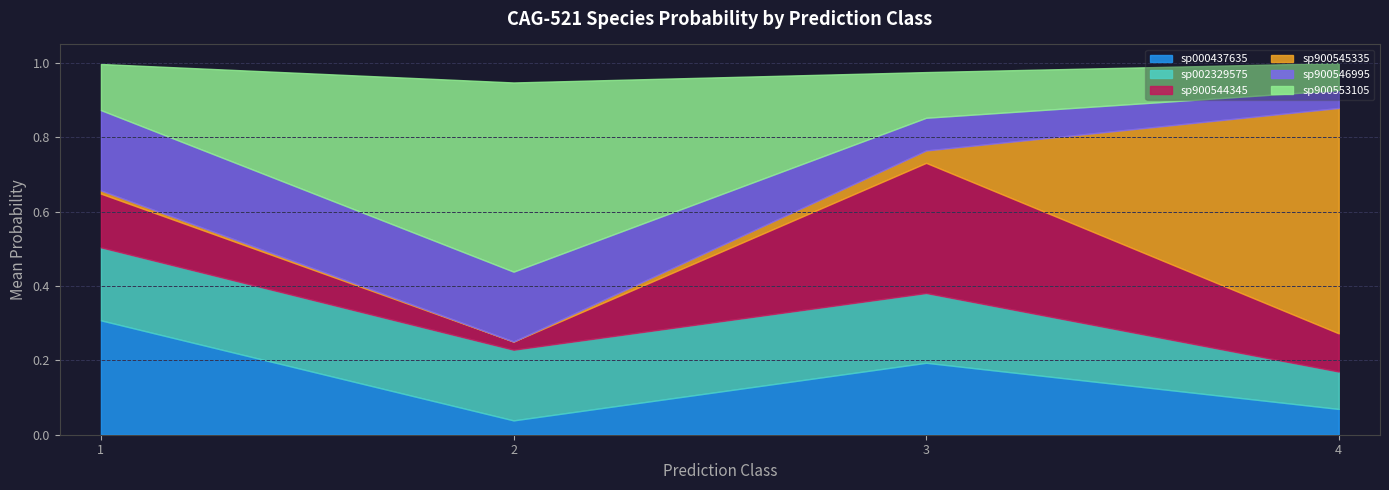

The sp000437635 series shows 0.2 at 3. True or false?

True